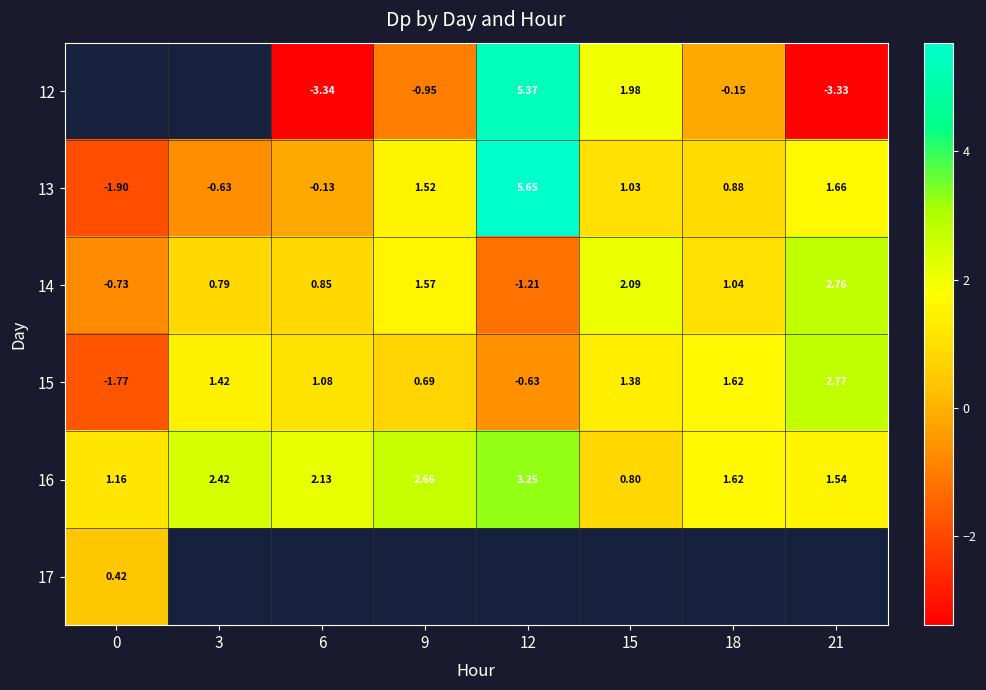

At 9, list the series in order from largest to smallest.

16, 14, 13, 12, 17, 15